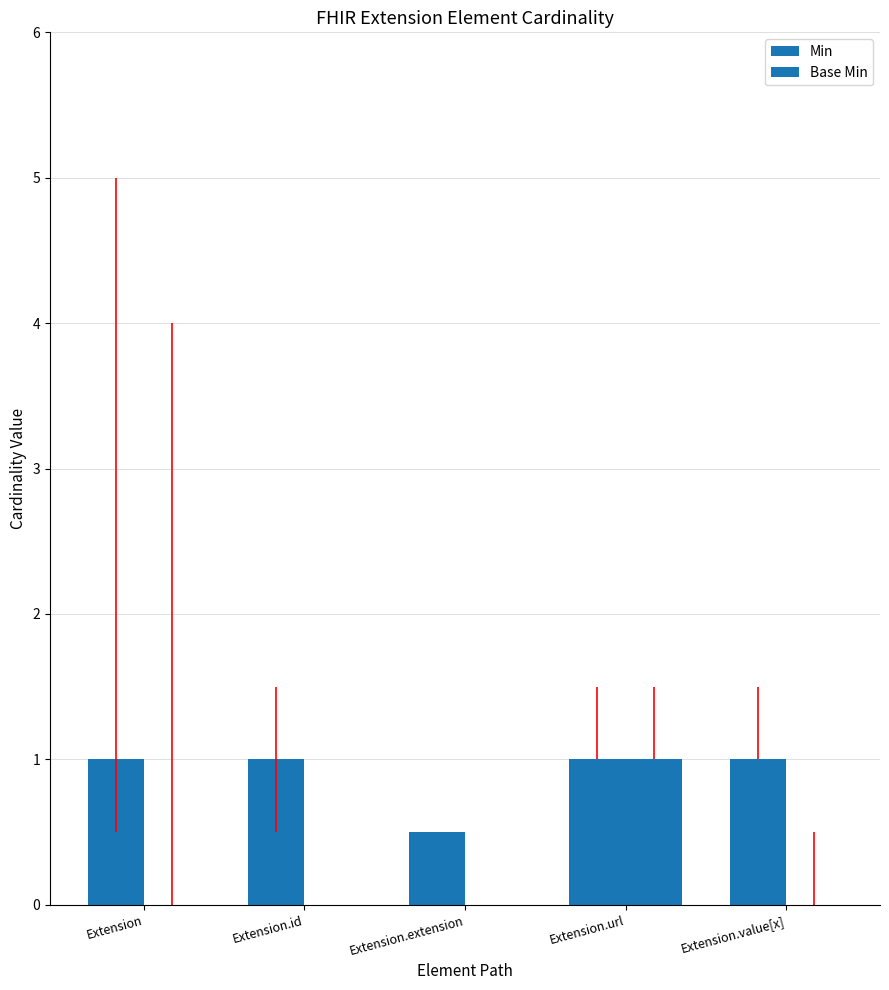

Are the bars grouped side by side (vs. stacked)?

Yes